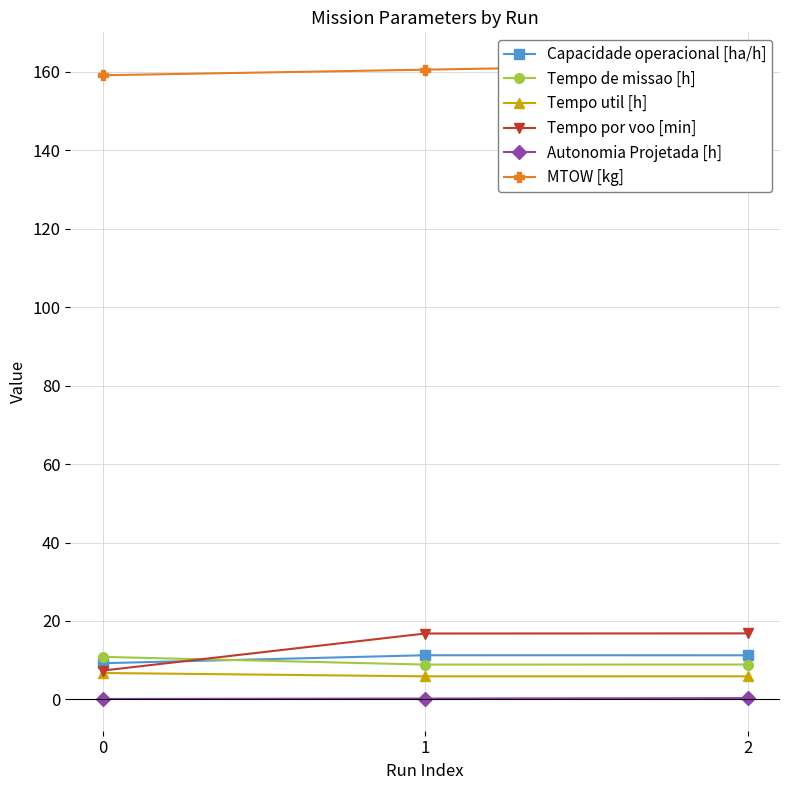

What is the sum of all Tempo por voo [min] values?

41.0